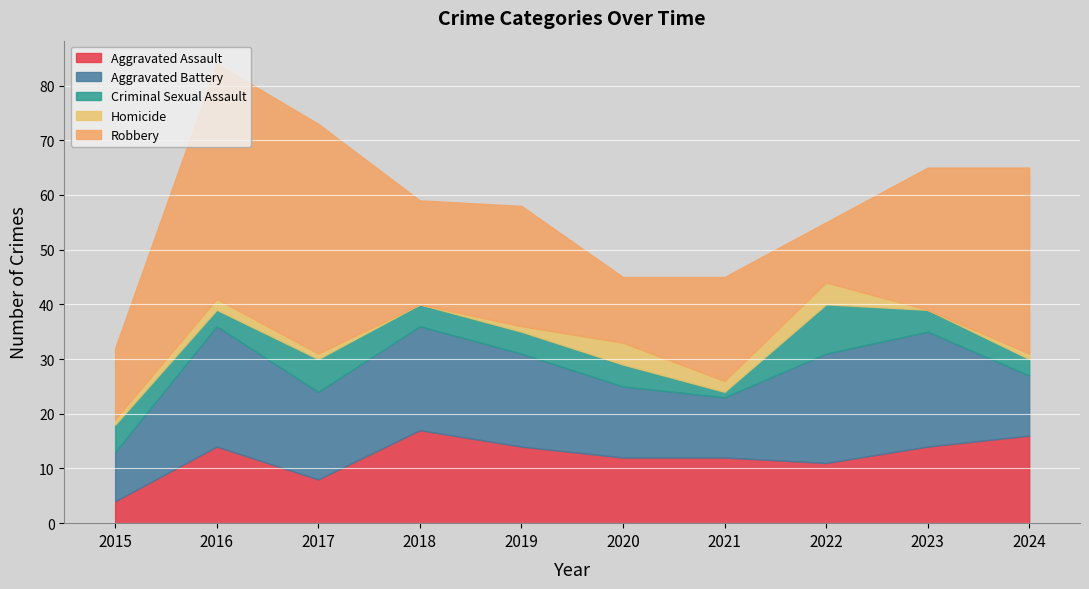

Where is the first local maximum for Robbery?

2016